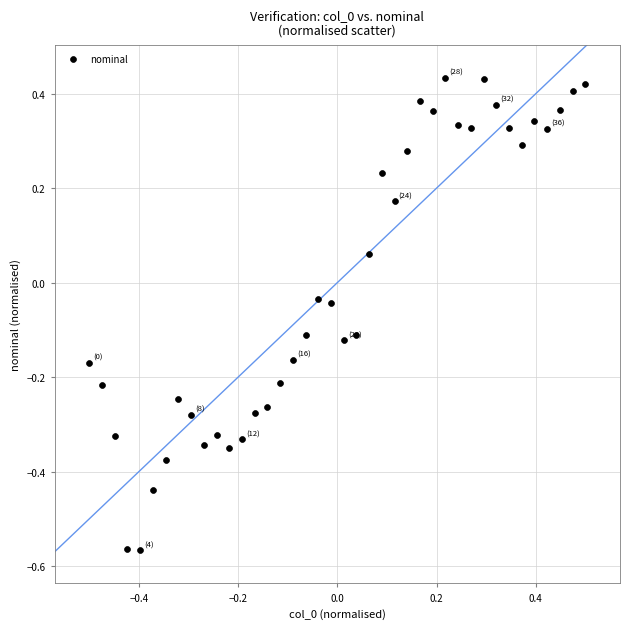

What is the range of X values (max minus min)?

1.0